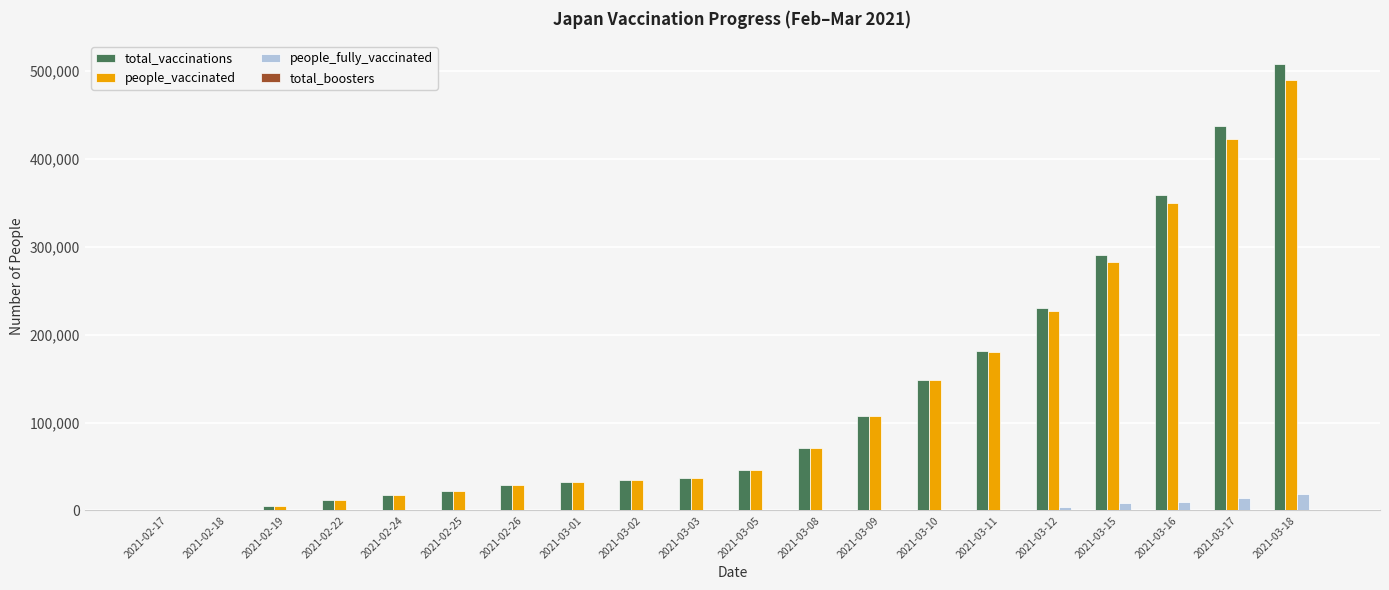

What is the sum of all people_vaccinated values?

2517407